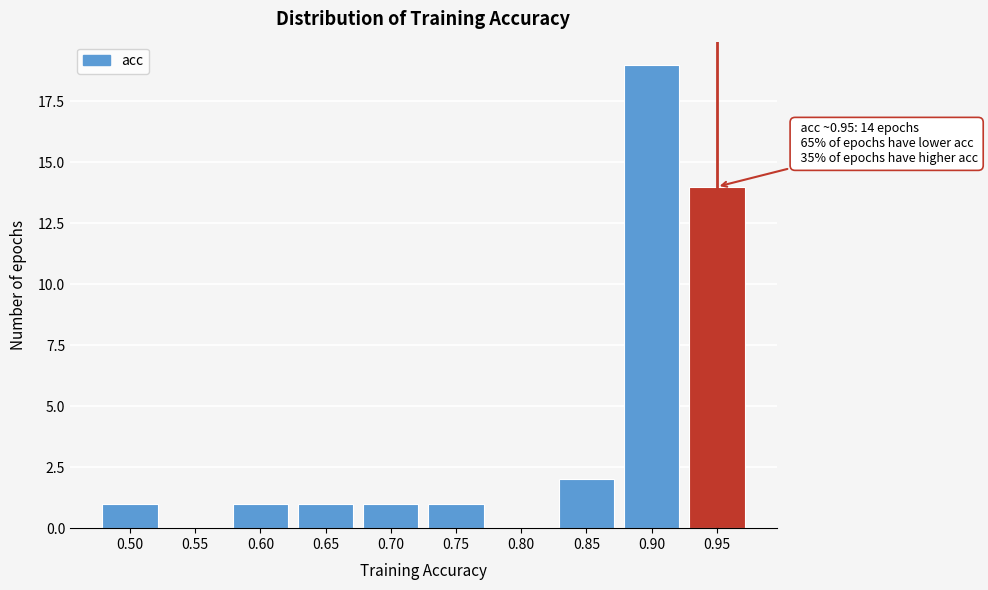

Reading left to right, transcribe all the data shown in this chart.

0.50=1	0.55=0	0.60=1	0.65=1	0.70=1	0.75=1	0.80=0	0.85=2	0.90=19	0.95=14